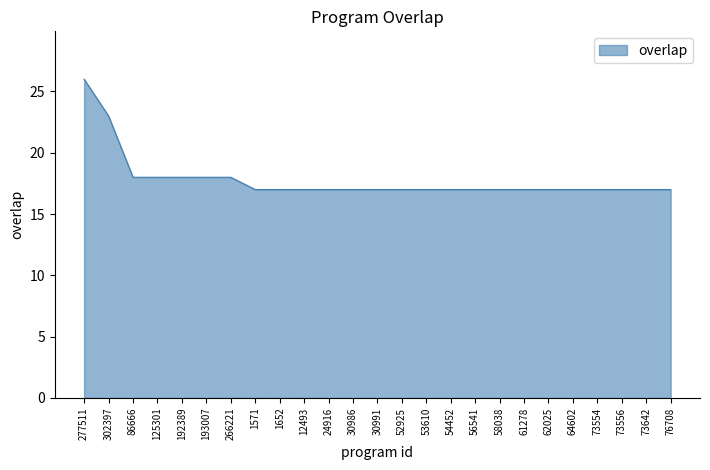

Which category has the highest value across all series?

277511